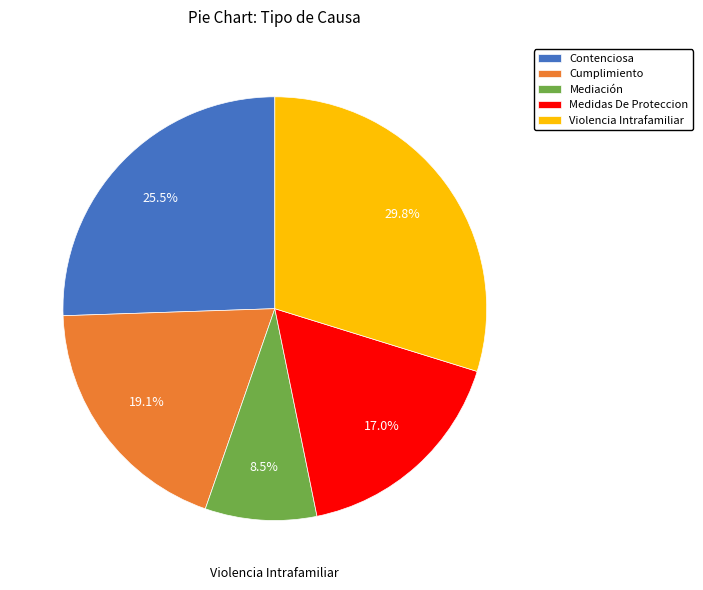

Which has a higher value, Contenciosa or Medidas De Proteccion?

Contenciosa